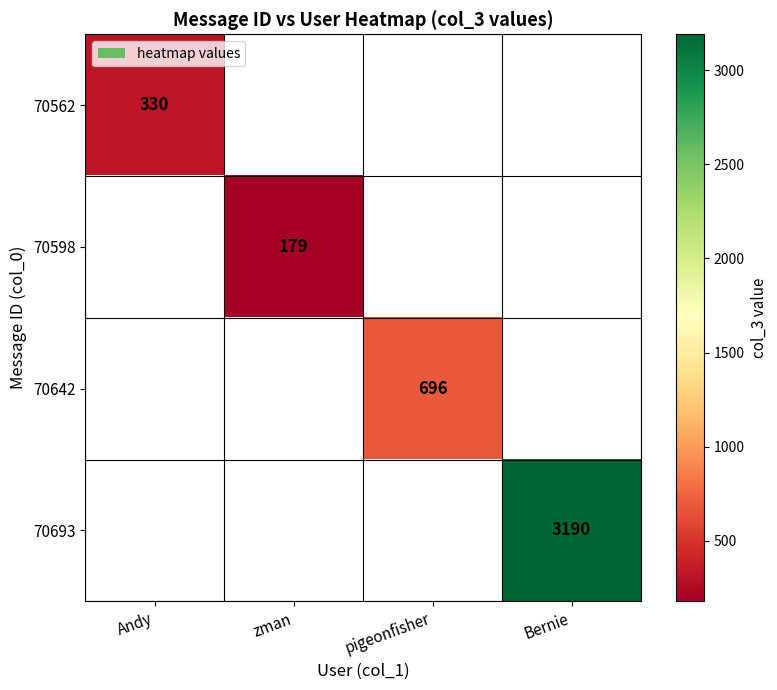

The value of 70562 at Andy is 330. True or false?

True